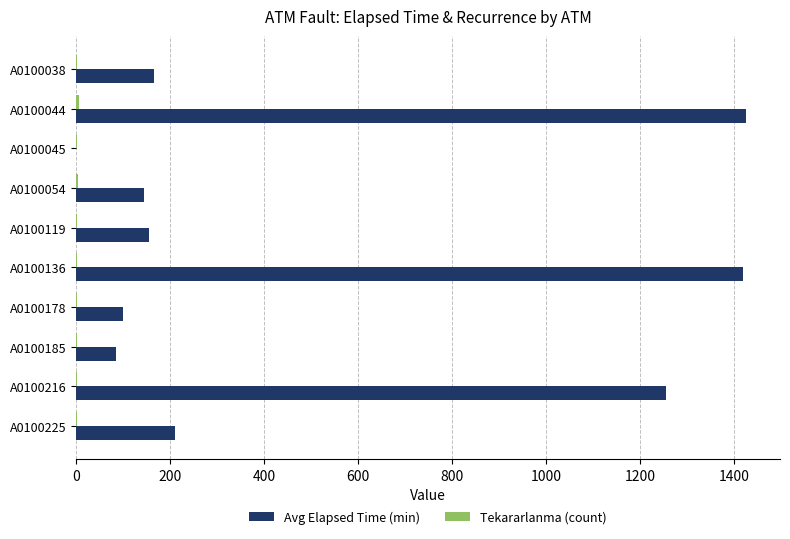

What is the maximum value shown in the chart?

1427